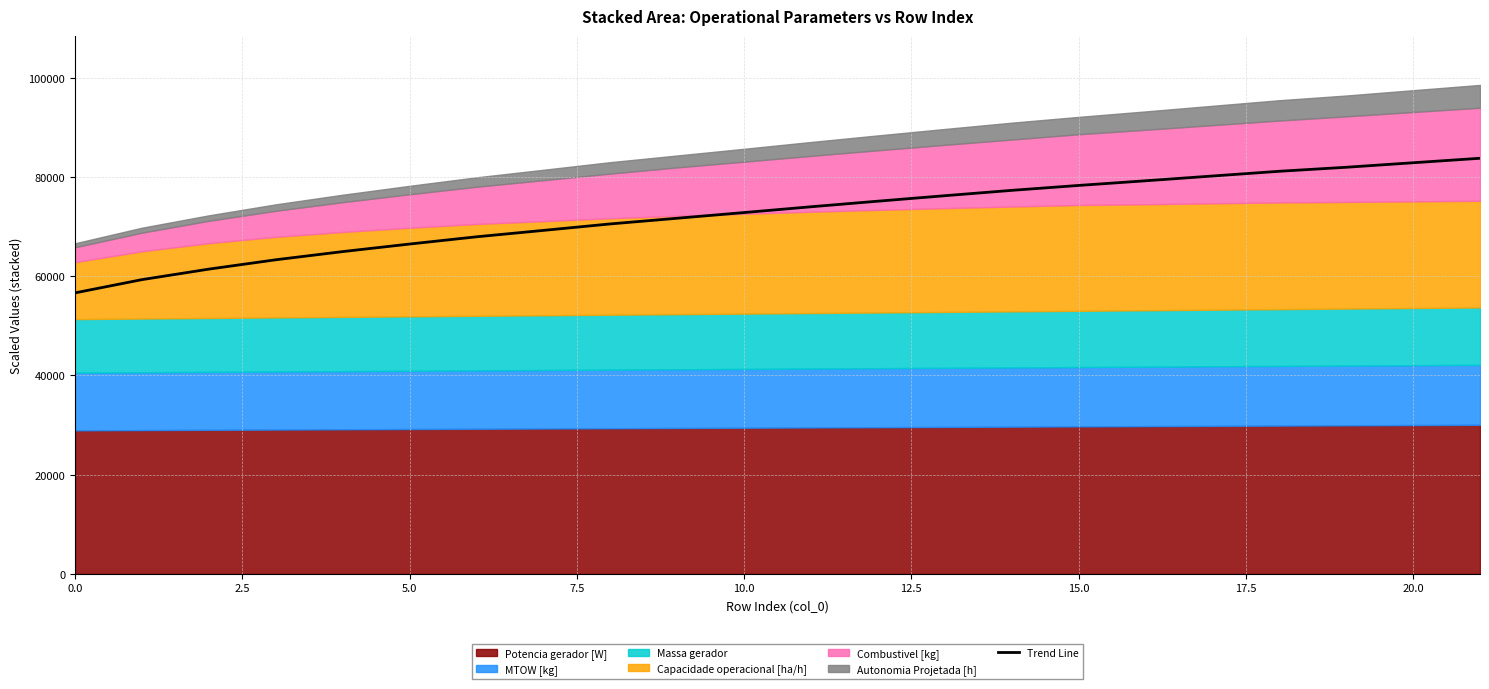

The value of Trend Line at 20.0 is 53662.5. True or false?

False